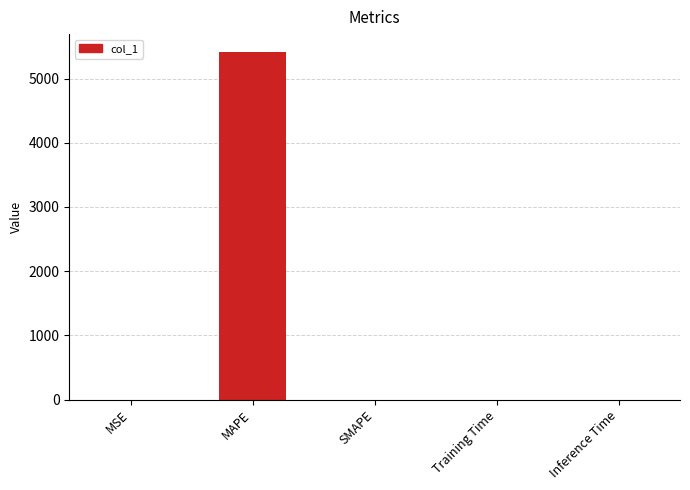

True or false: the data shows 5421.1 at MAPE.

True